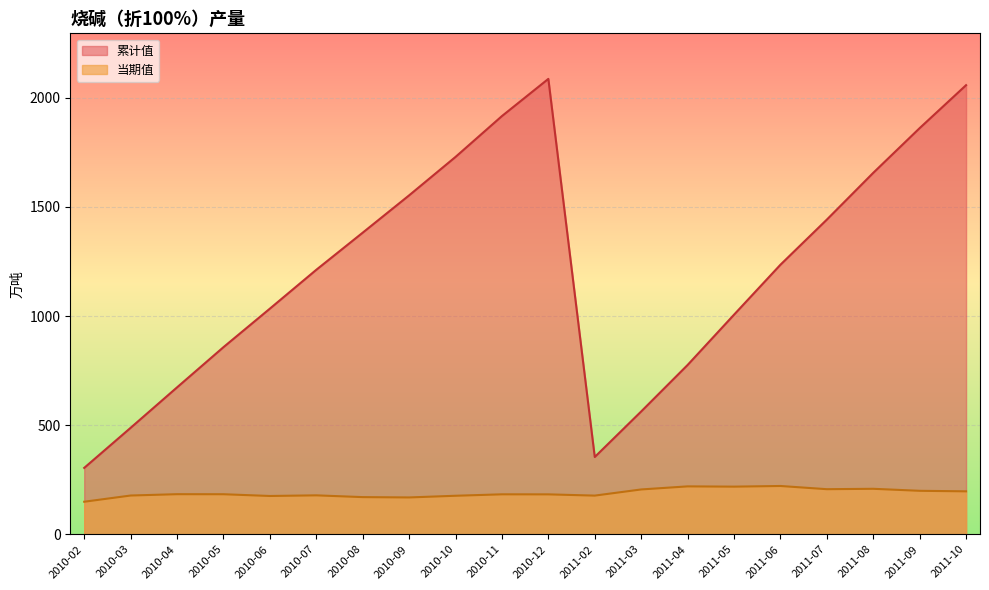

What is the label of the 11th point from the right?

2010-11